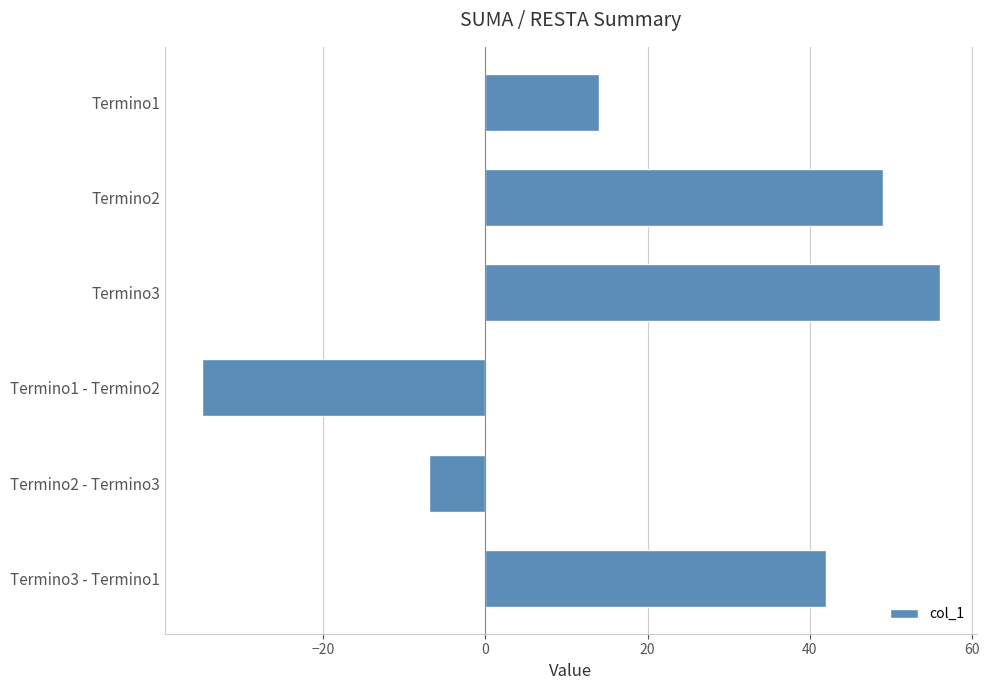

At which label is the value closest to 10?

Termino1